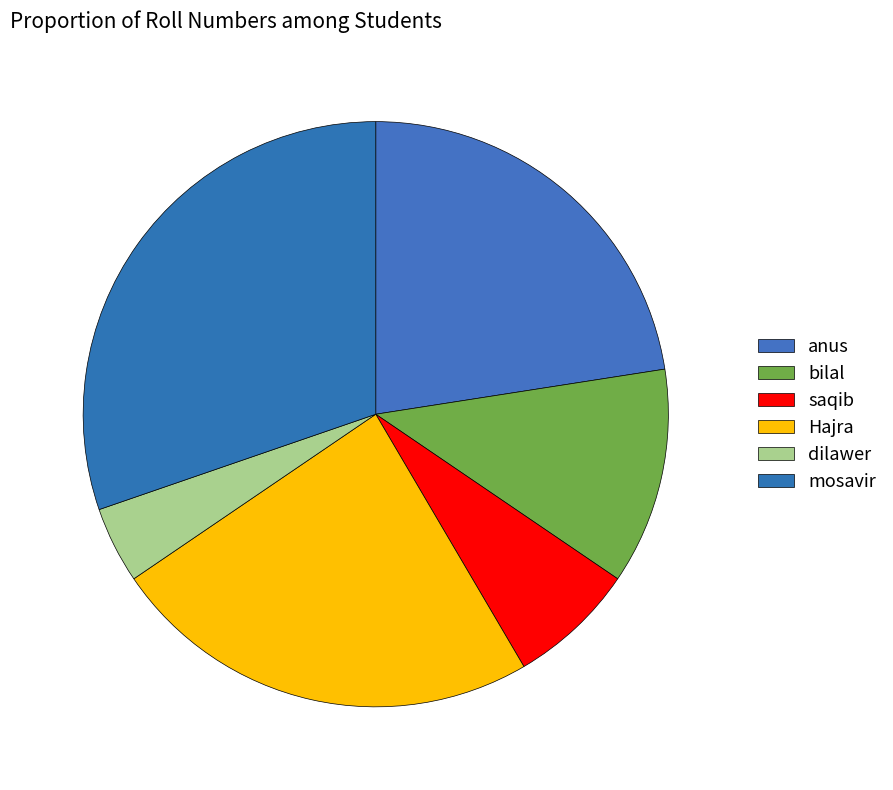

Count the number of slices in the pie.

6